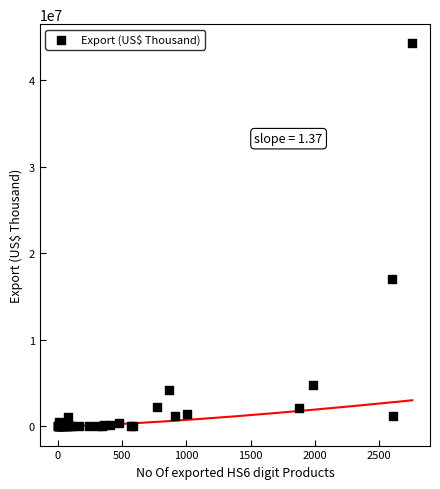

What Y value in the scatter plot is closest to 22127698?

17014864.3